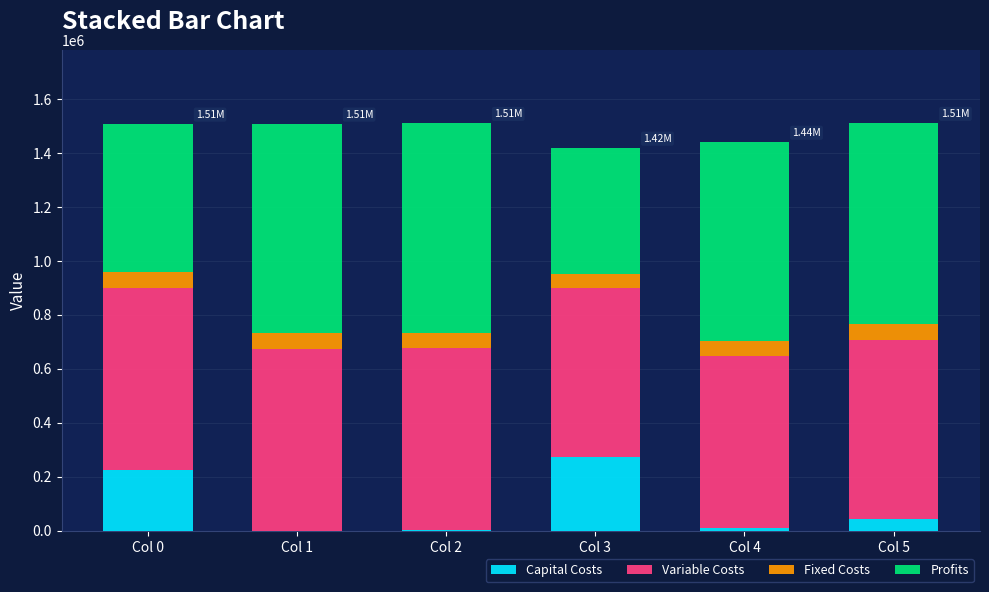

What is the total value across all series at Col 3?

1418868.6